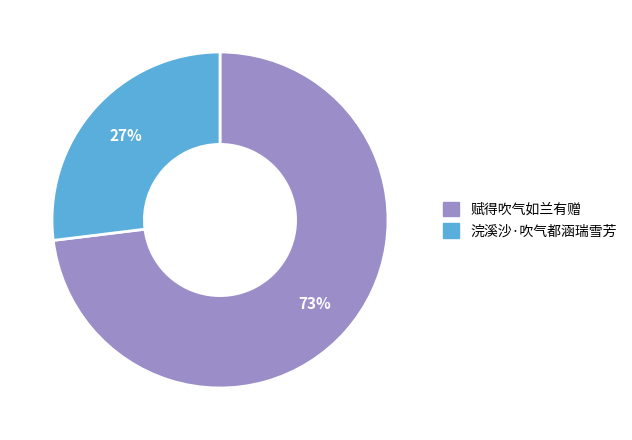

The 浣溪沙·吹气都涵瑞雪芳 slice represents 14% of the pie. True or false?

False